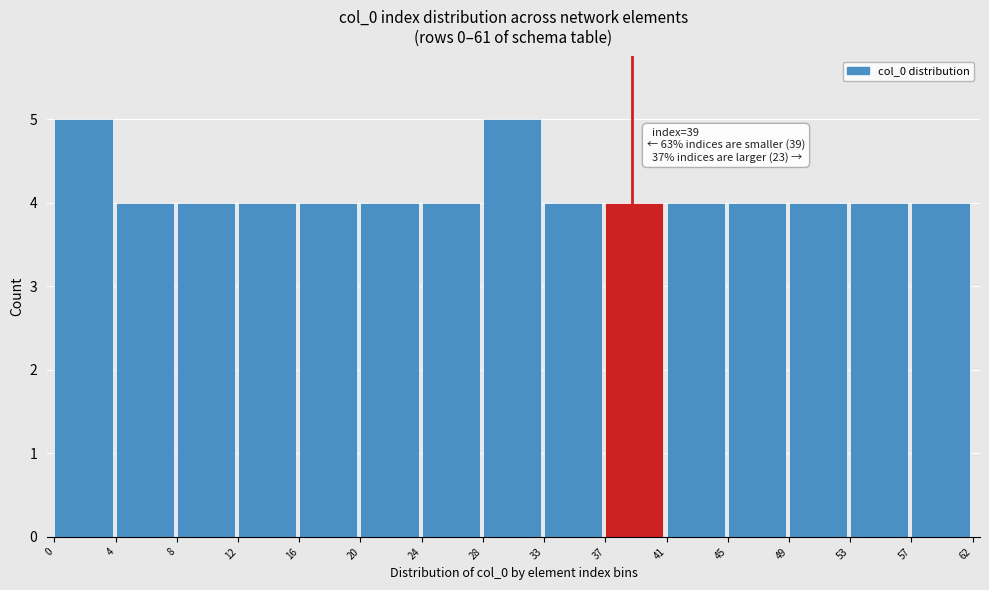

Reading left to right, extract all data points from this chart.

5	4	4	4	4	4	4	5	4	4	4	4	4	4	4